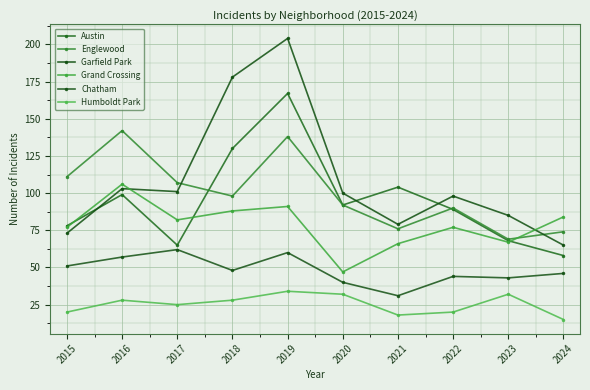

Reading left to right, extract all data points from this chart.

Austin: 78	99	65	130	167	92	104	89	68	58
Englewood: 111	142	107	98	138	92	76	90	69	74
Garfield Park: 73	103	101	178	204	100	79	98	85	65
Grand Crossing: 77	106	82	88	91	47	66	77	67	84
Chatham: 51	57	62	48	60	40	31	44	43	46
Humboldt Park: 20	28	25	28	34	32	18	20	32	15